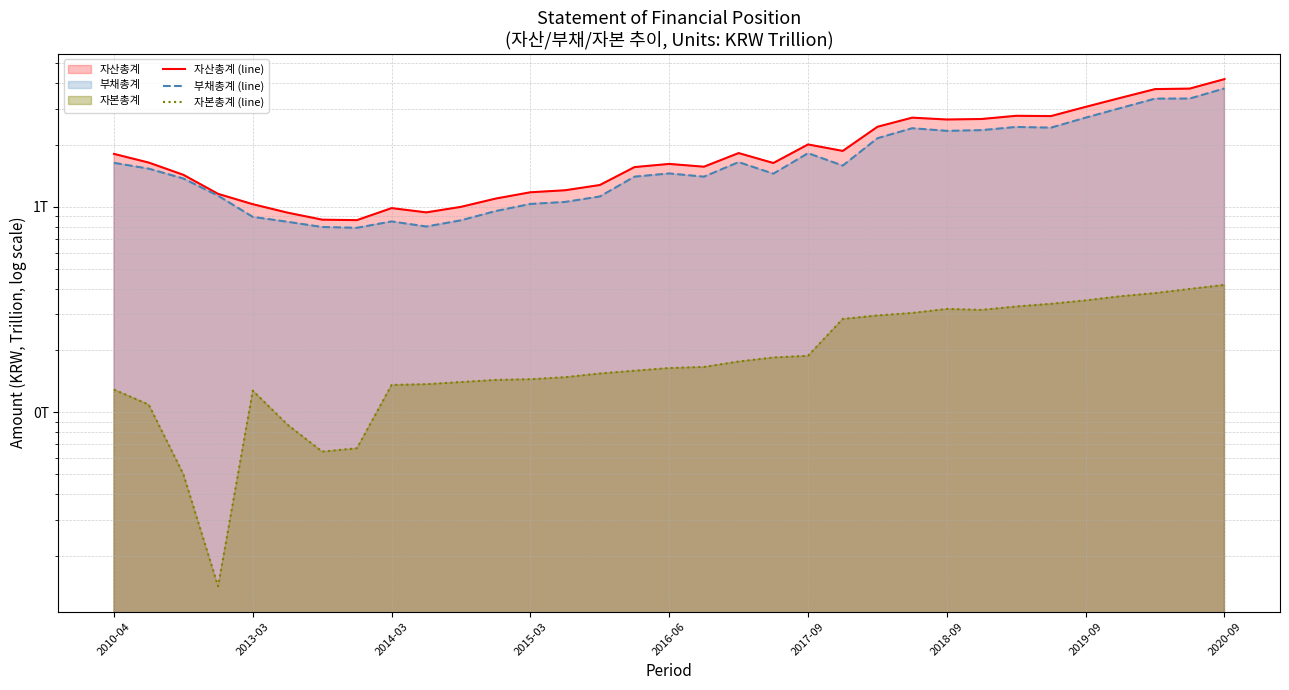

Where does the 부채총계 (line) series first go above 1?

2010-04